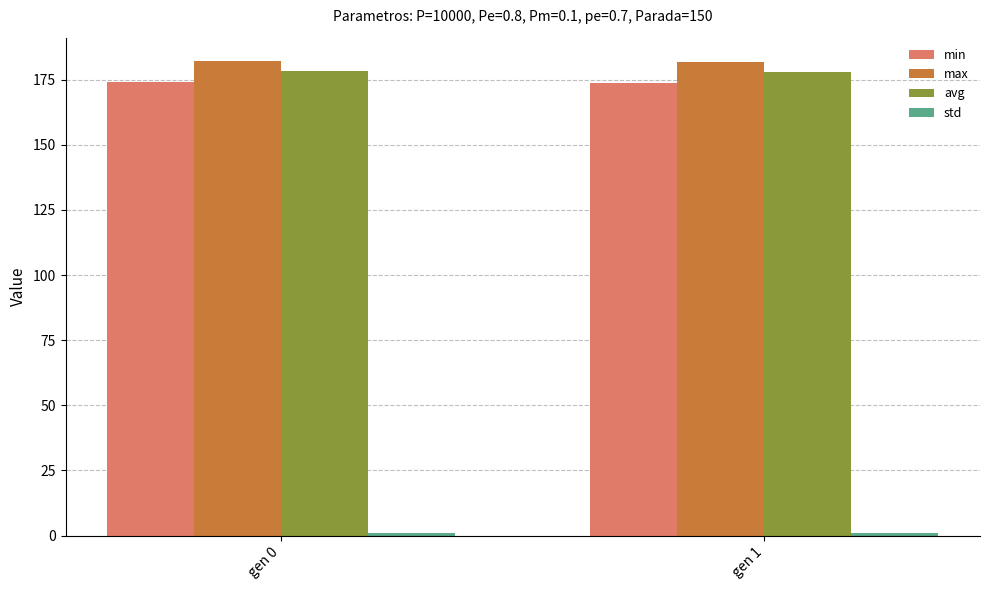

What is the spread (max minus min) of values at gen 1?

180.7